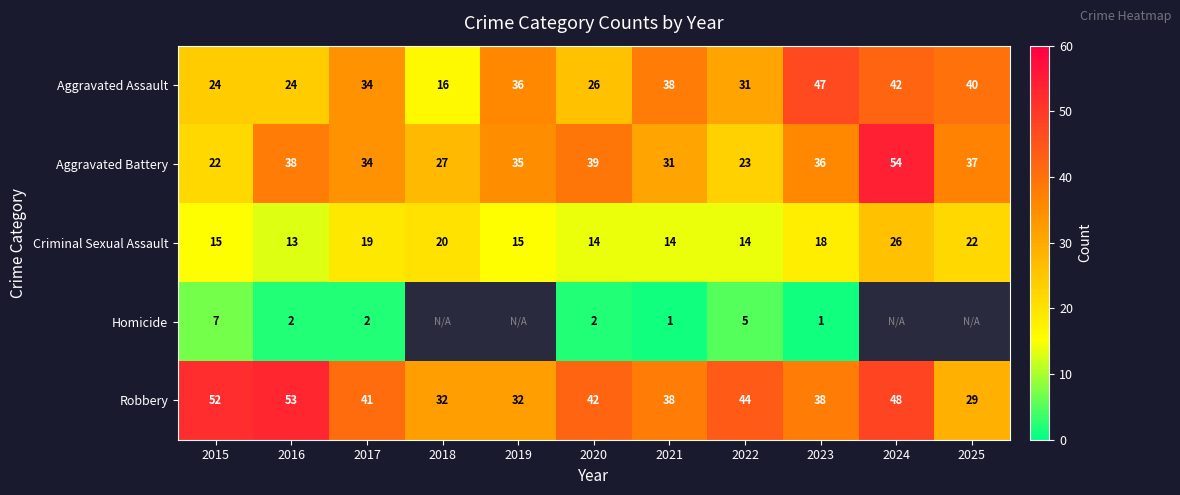

What value does the Aggravated Assault series have at 2024, to the nearest 10?

40